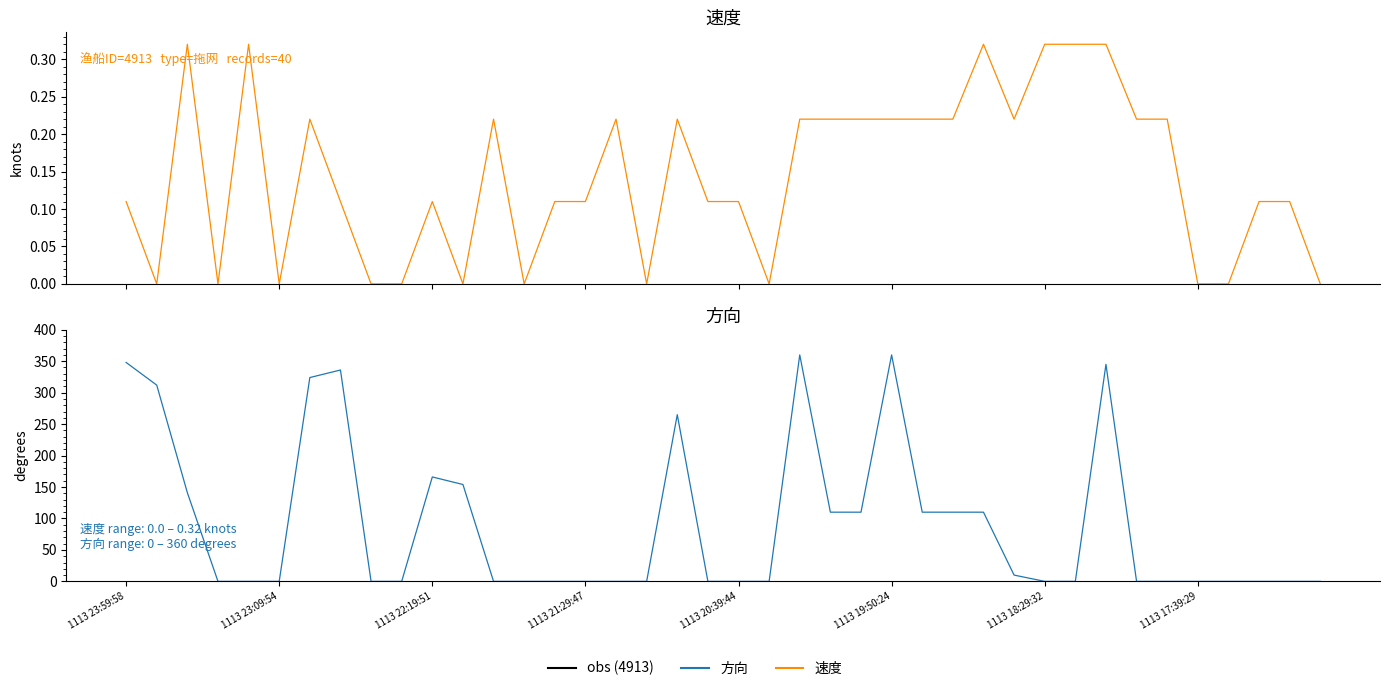

The value of 方向 at 36 is 174.6. True or false?

False